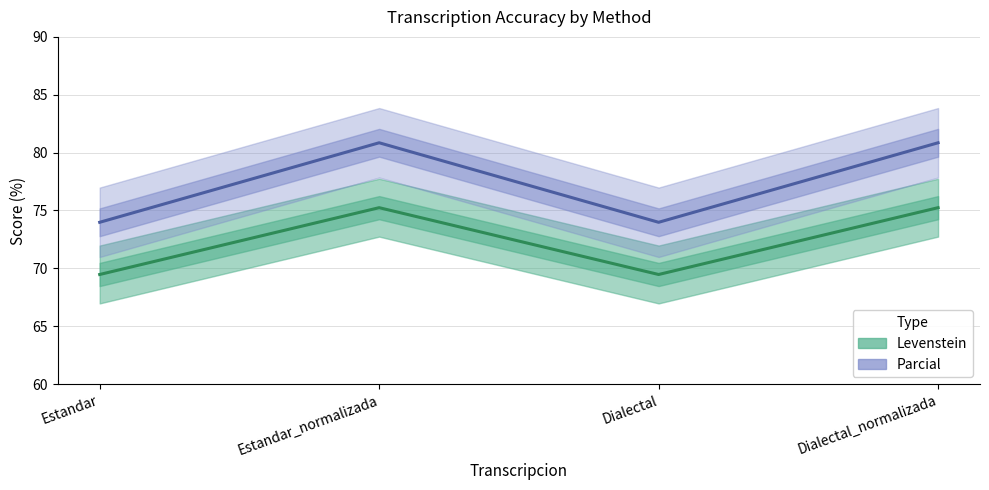

Between Dialectal_normalizada and Dialectal, which is larger?

Dialectal_normalizada